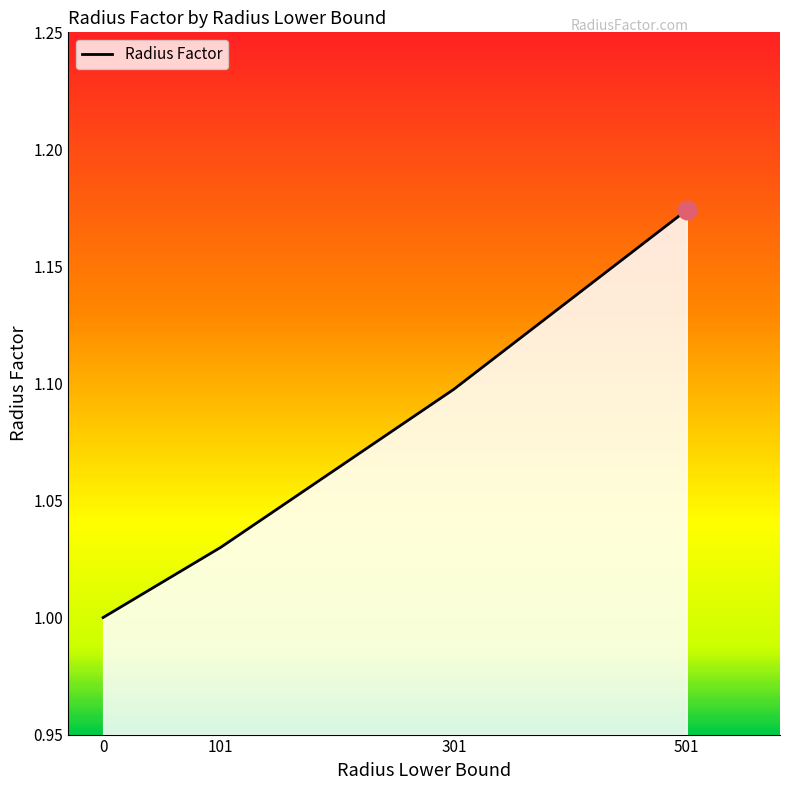

What is the change in value from 101 to 501?

+0.1